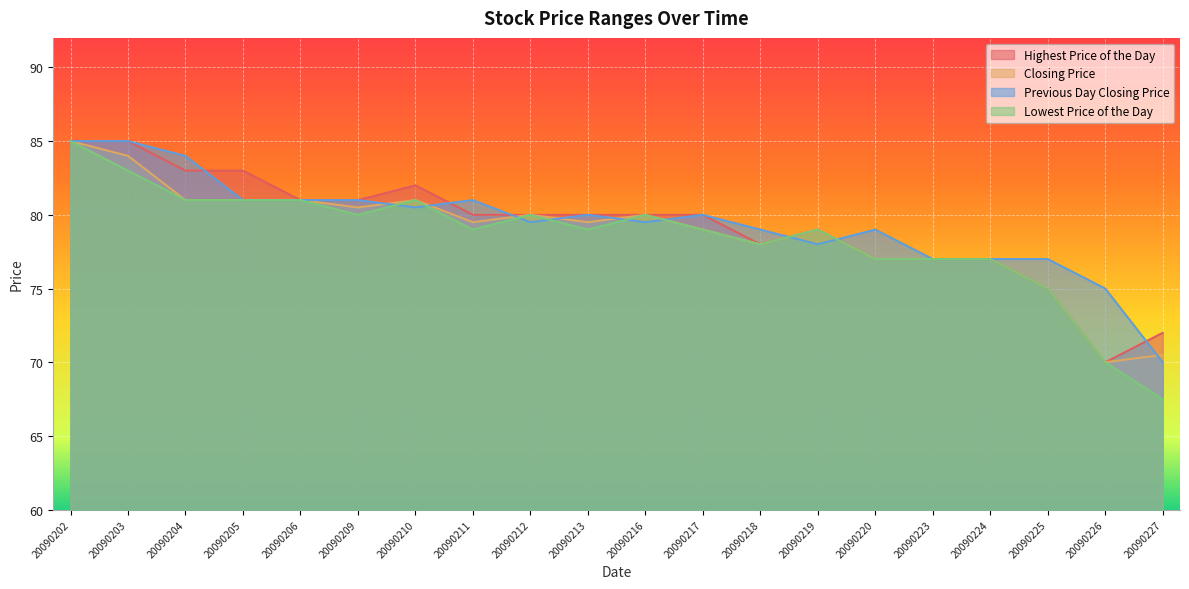

How many lines are shown in the chart?

4